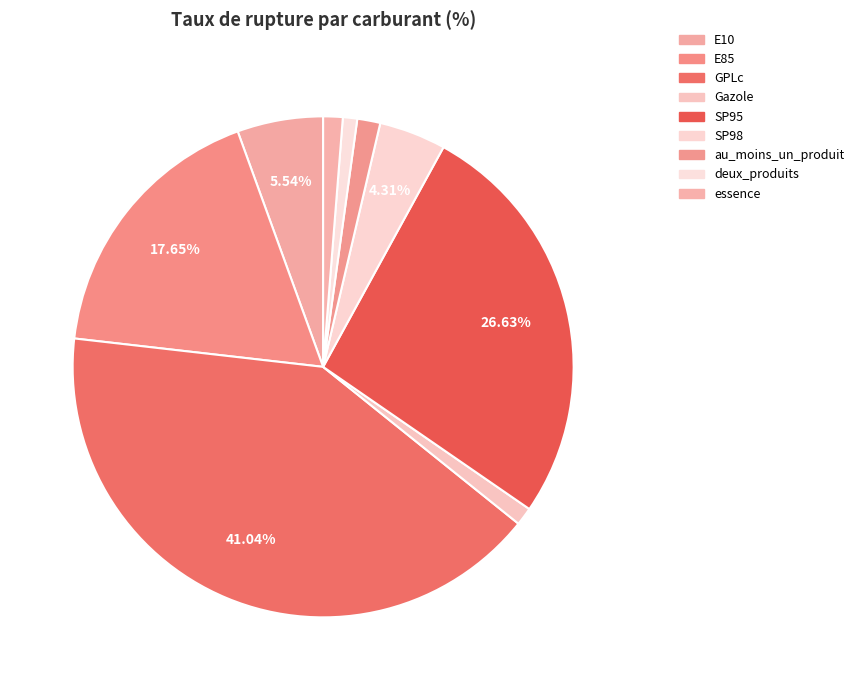

What percentage is the SP98 slice, to the nearest percent?

4%